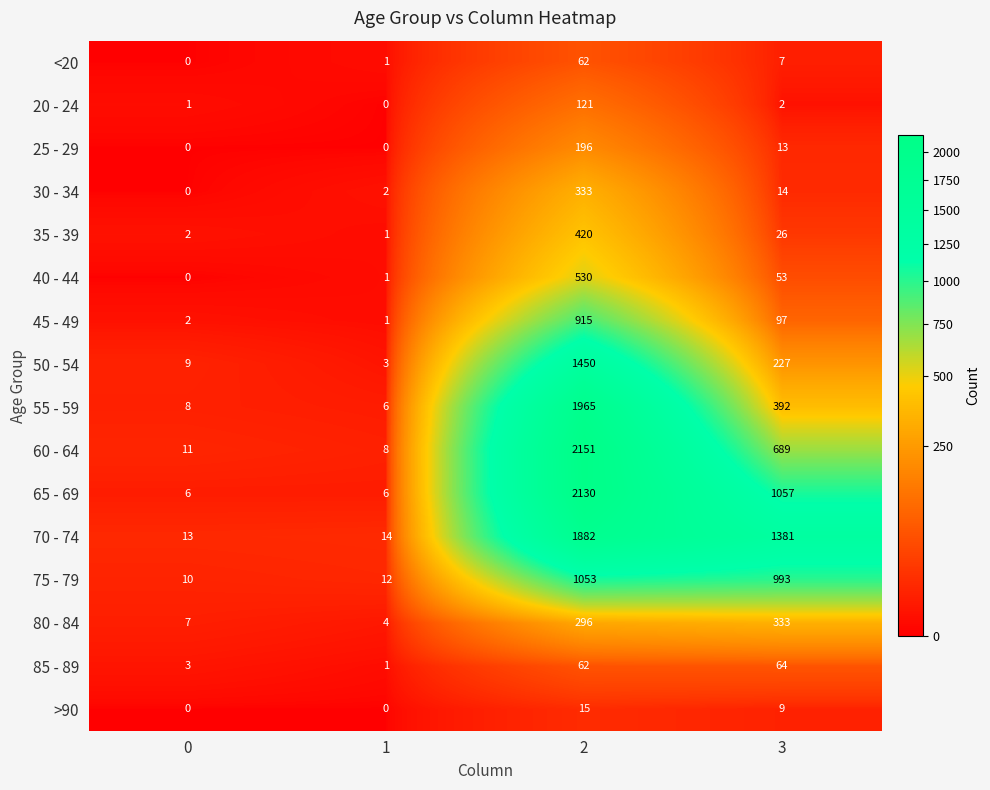

Which series changed the most between 0 and 1?

50 - 54